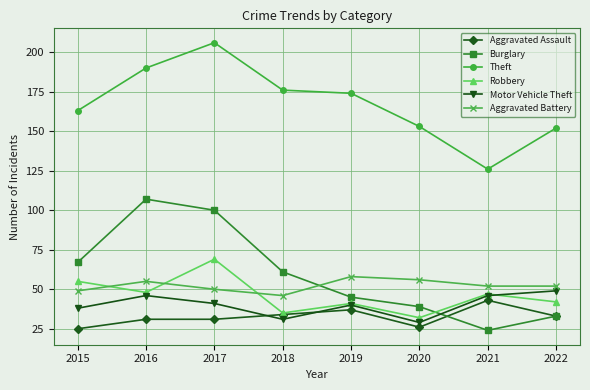

Between which two adjacent categories do Aggravated Assault and Burglary first intersect?

2020 and 2021